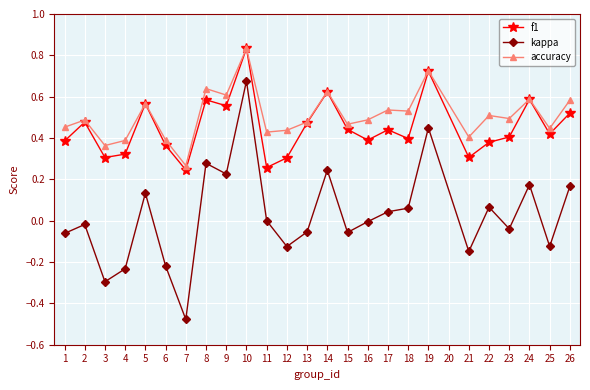

True or false: kappa and accuracy cross at least once.

False